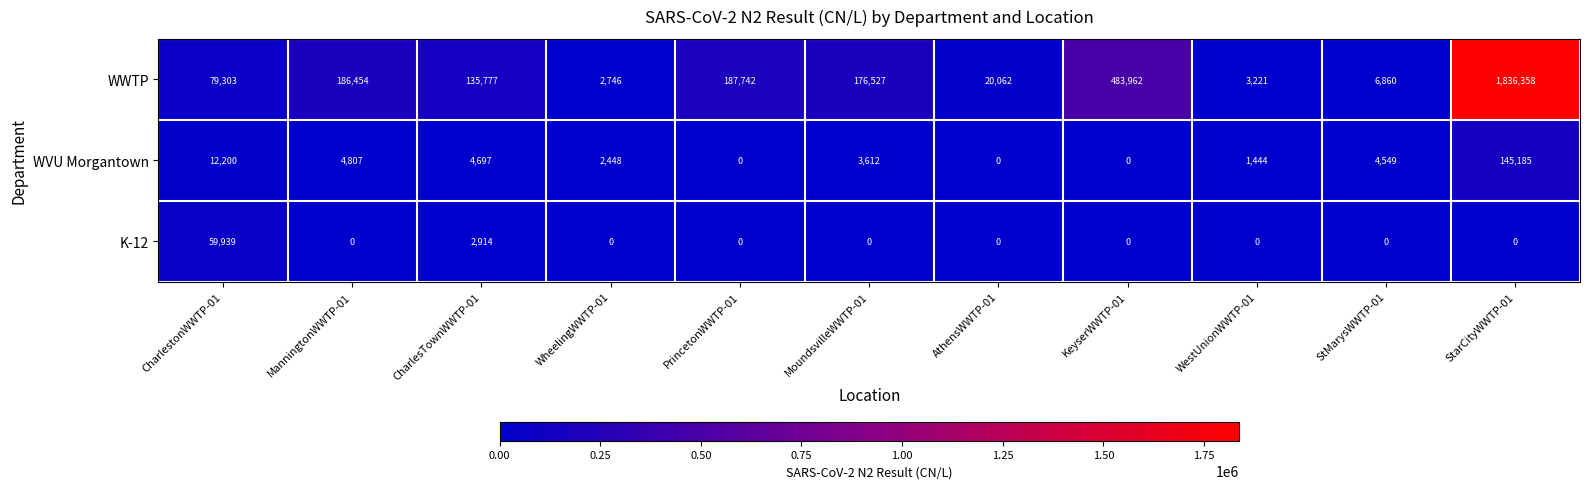

What is the total value across all series at AthensWWTP-01?

20062